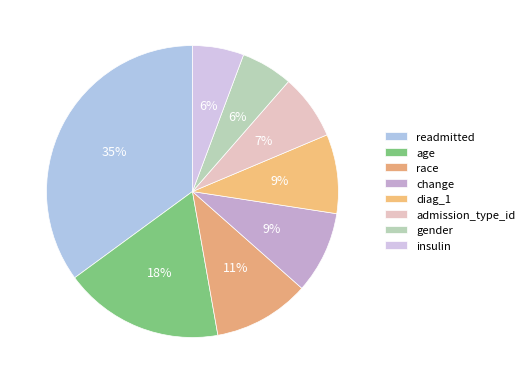

Which category has the biggest portion of the pie?

readmitted